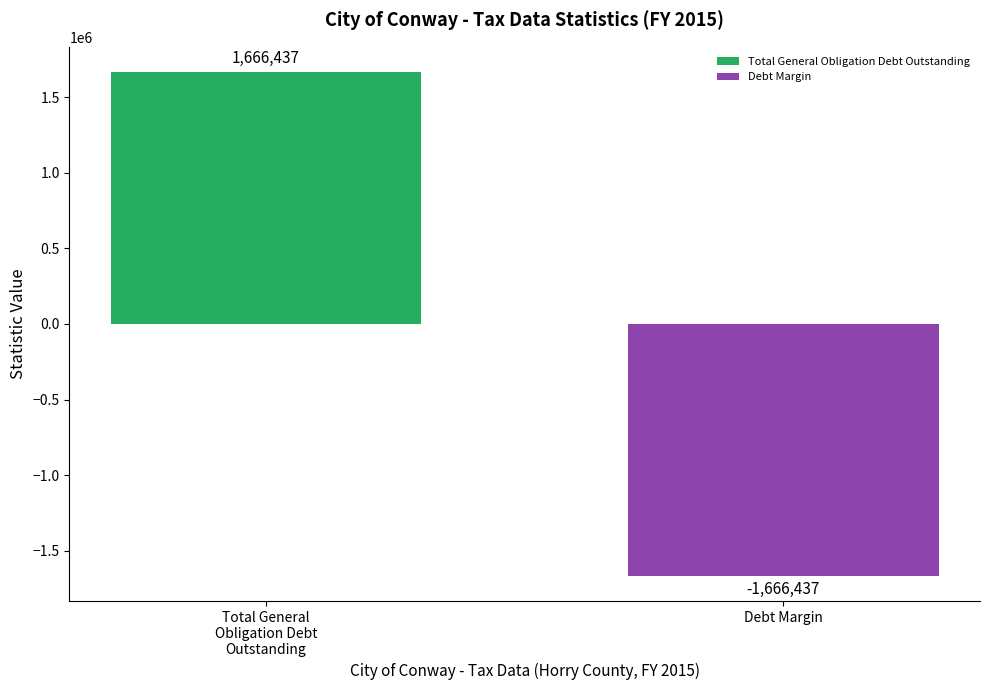

Does the chart contain any negative values?

Yes